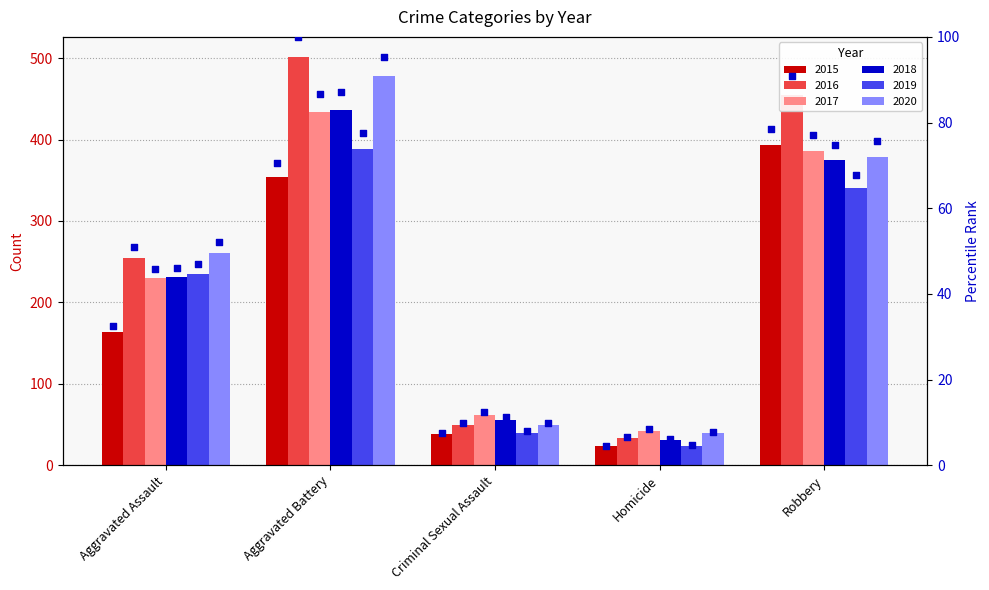

What is the total value across all series at Aggravated Battery?

2591